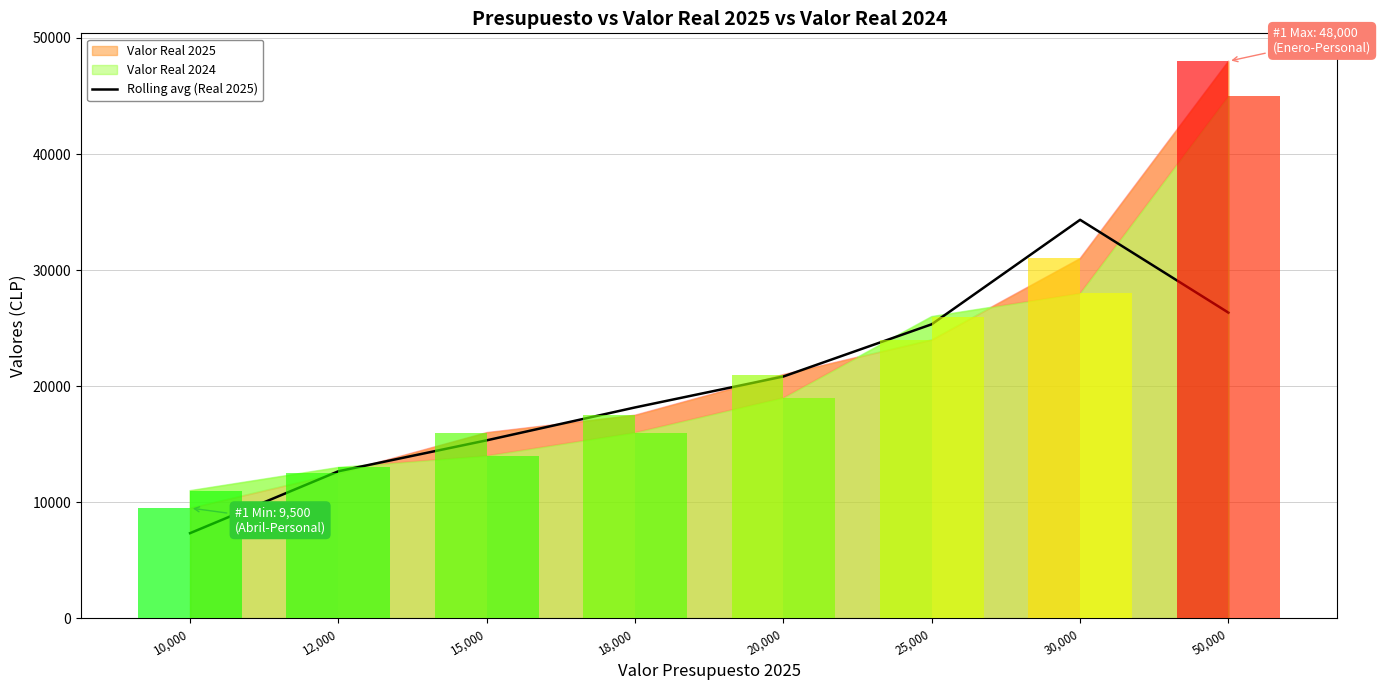

What is the ratio of the value at 12,000 to the value at 20,000?

0.6